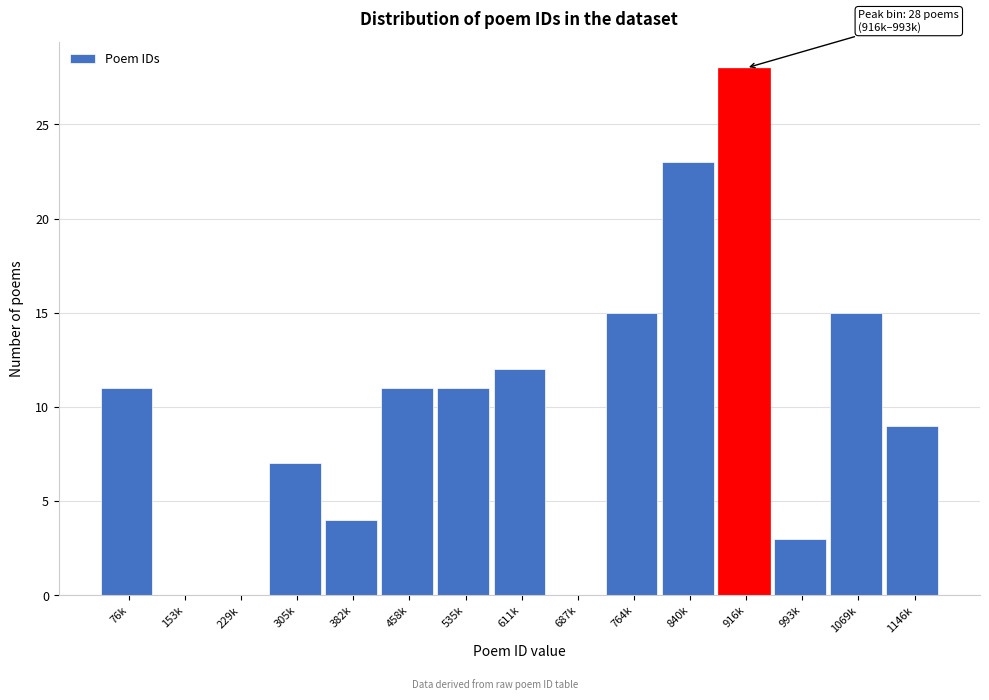

Reading left to right, extract all data points from this chart.

76k=11	153k=0	229k=0	305k=7	382k=4	458k=11	535k=11	611k=12	687k=0	764k=15	840k=23	916k=28	993k=3	1069k=15	1146k=9